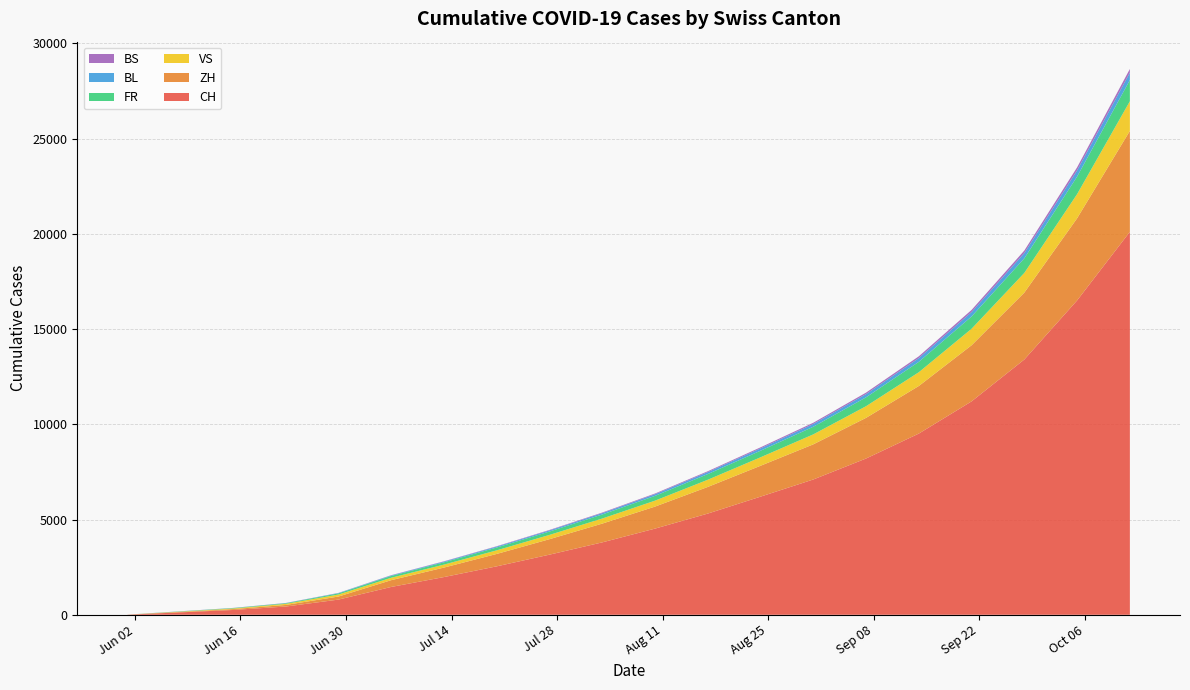

Reading right to left, what are all the values shown in this chart?

CH: 2020-10-12=20103	2020-10-05=16502	2020-09-28=13401	2020-09-21=11203	2020-09-14=9512	2020-09-07=8203	2020-08-31=7102	2020-08-24=6201	2020-08-17=5312	2020-08-10=4523	2020-08-03=3801	2020-07-27=3156	2020-07-20=2543	2020-07-13=1980	2020-07-06=1461	2020-06-29=797	2020-06-22=432	2020-06-15=252	2020-06-08=126	2020-06-01=6
ZH: 2020-10-12=5298	2020-10-05=4312	2020-09-28=3512	2020-09-21=2945	2020-09-14=2498	2020-09-07=2134	2020-08-31=1845	2020-08-24=1621	2020-08-17=1398	2020-08-10=1156	2020-08-03=985	2020-07-27=812	2020-07-20=651	2020-07-13=498	2020-07-06=356	2020-06-29=161	2020-06-22=83	2020-06-15=45	2020-06-08=23	2020-06-01=0
VS: 2020-10-12=1556	2020-10-05=1267	2020-09-28=1034	2020-09-21=867	2020-09-14=723	2020-09-07=612	2020-08-31=523	2020-08-24=445	2020-08-17=378	2020-08-10=312	2020-08-03=267	2020-07-27=225	2020-07-20=189	2020-07-13=156	2020-07-06=127	2020-06-29=105	2020-06-22=58	2020-06-15=32	2020-06-08=15	2020-06-01=1
FR: 2020-10-12=1112	2020-10-05=921	2020-09-28=767	2020-09-21=645	2020-09-14=545	2020-09-07=467	2020-08-31=401	2020-08-24=345	2020-08-17=298	2020-08-10=251	2020-08-03=212	2020-07-27=178	2020-07-20=149	2020-07-13=121	2020-07-06=94	2020-06-29=61	2020-06-22=32	2020-06-15=22	2020-06-08=13	2020-06-01=0
BL: 2020-10-12=389	2020-10-05=325	2020-09-28=274	2020-09-21=231	2020-09-14=196	2020-09-07=168	2020-08-31=144	2020-08-24=123	2020-08-17=104	2020-08-10=87	2020-08-03=72	2020-07-27=59	2020-07-20=48	2020-07-13=38	2020-07-06=29	2020-06-29=17	2020-06-22=7	2020-06-15=4	2020-06-08=3	2020-06-01=1
BS: 2020-10-12=194	2020-10-05=161	2020-09-28=134	2020-09-21=112	2020-09-14=94	2020-09-07=79	2020-08-31=66	2020-08-24=55	2020-08-17=45	2020-08-10=37	2020-08-03=30	2020-07-27=24	2020-07-20=19	2020-07-13=15	2020-07-06=12	2020-06-29=7	2020-06-22=7	2020-06-15=5	2020-06-08=4	2020-06-01=0